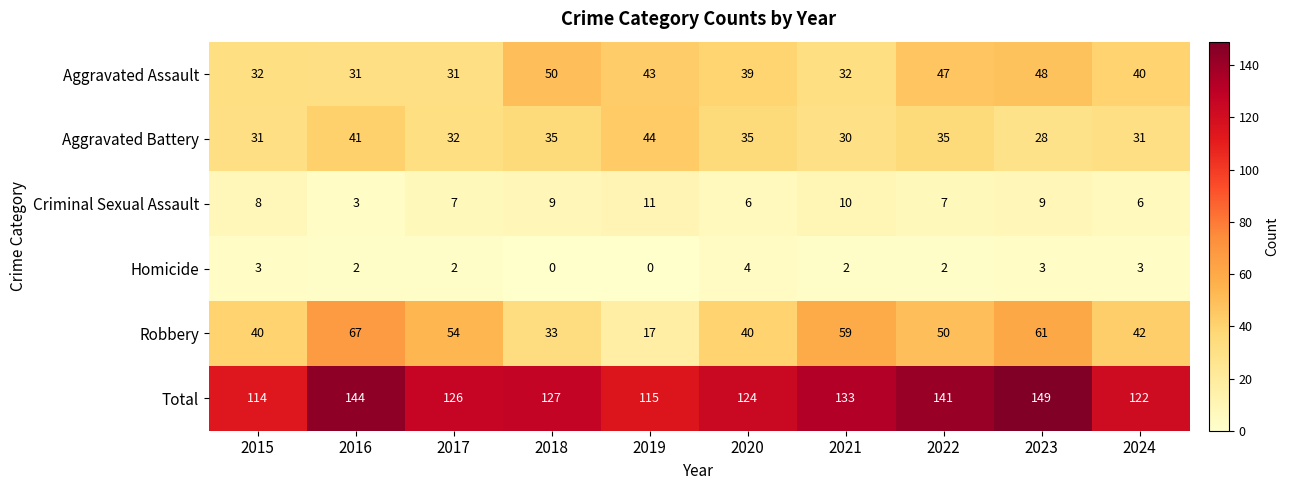

Which category has the highest value in the Robbery series?

2016